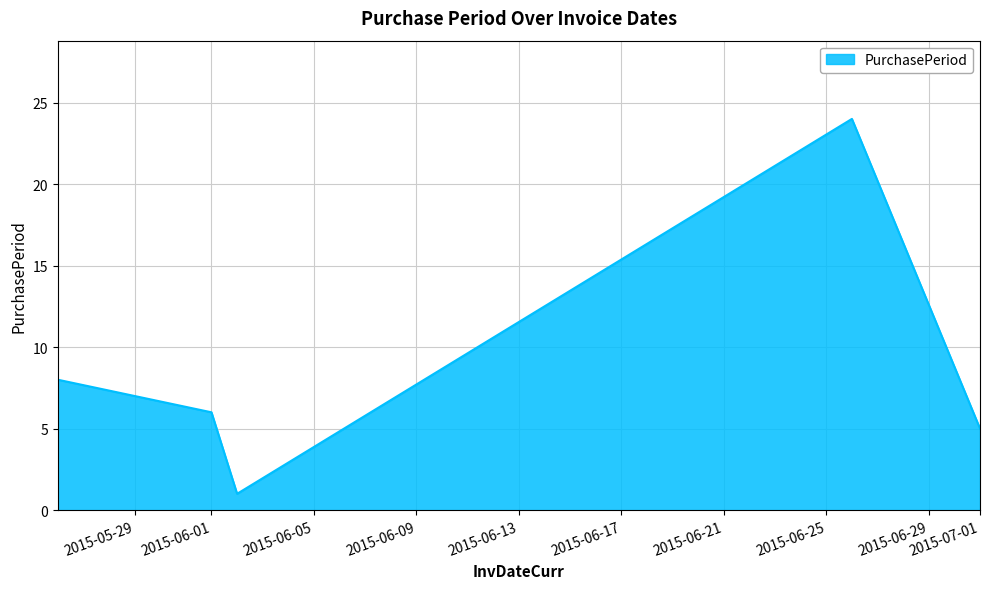

Count the number of data series in this chart.

1